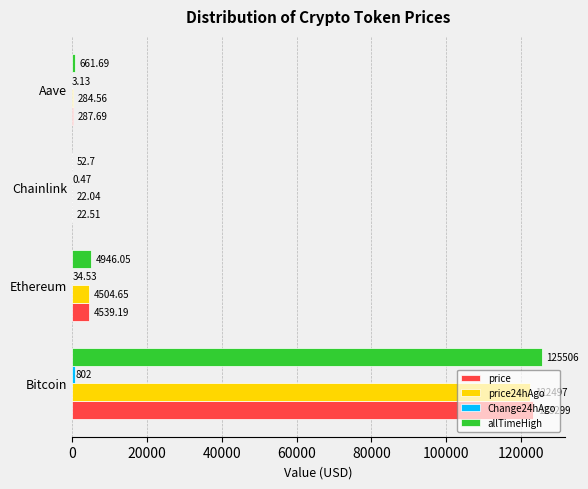

Which label corresponds to the largest value in the chart?

Bitcoin